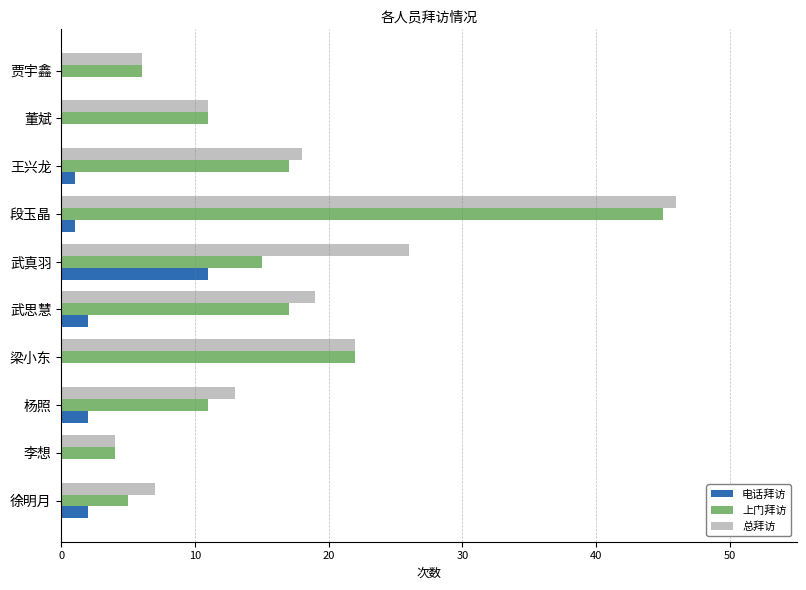

Where is 上门拜访 nearest to the value 24?

梁小东